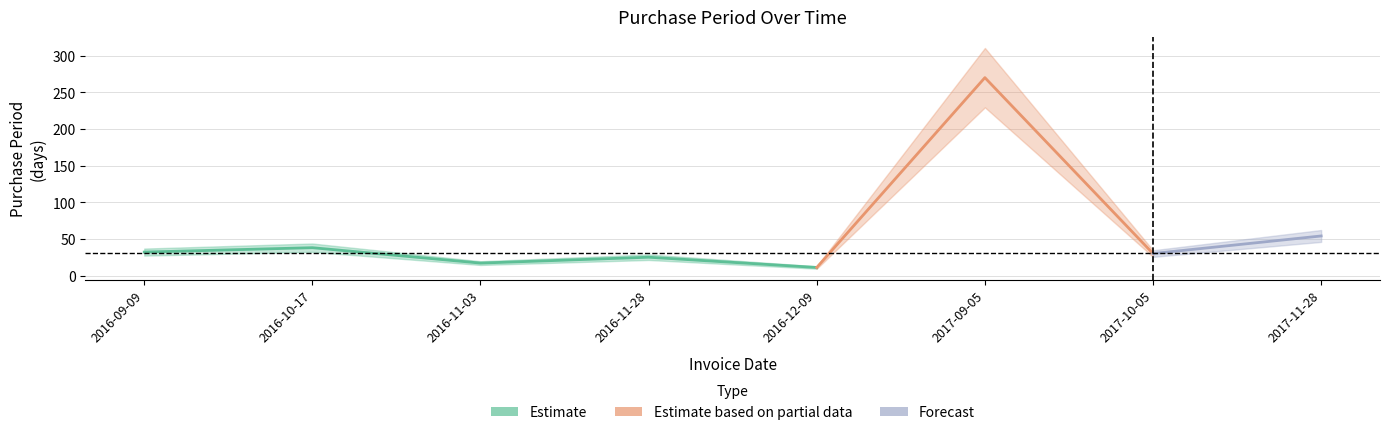

Approximately how many times larger is the value at 2016-11-03 compared to 2017-11-28?

0.3